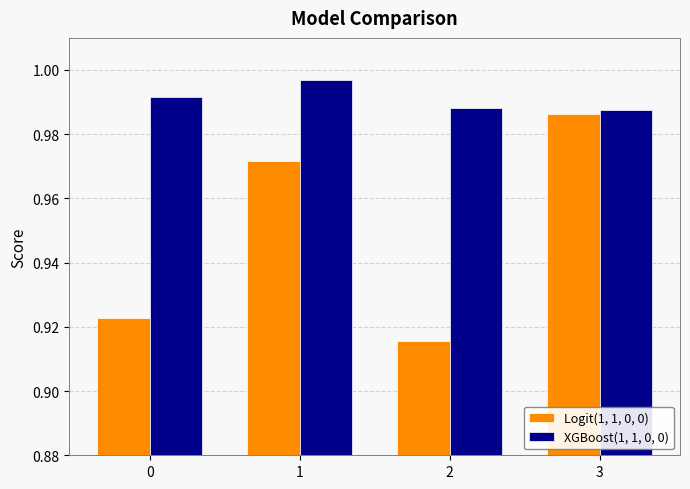

What are all the series names shown in the legend?

Logit(1, 1, 0, 0), XGBoost(1, 1, 0, 0)